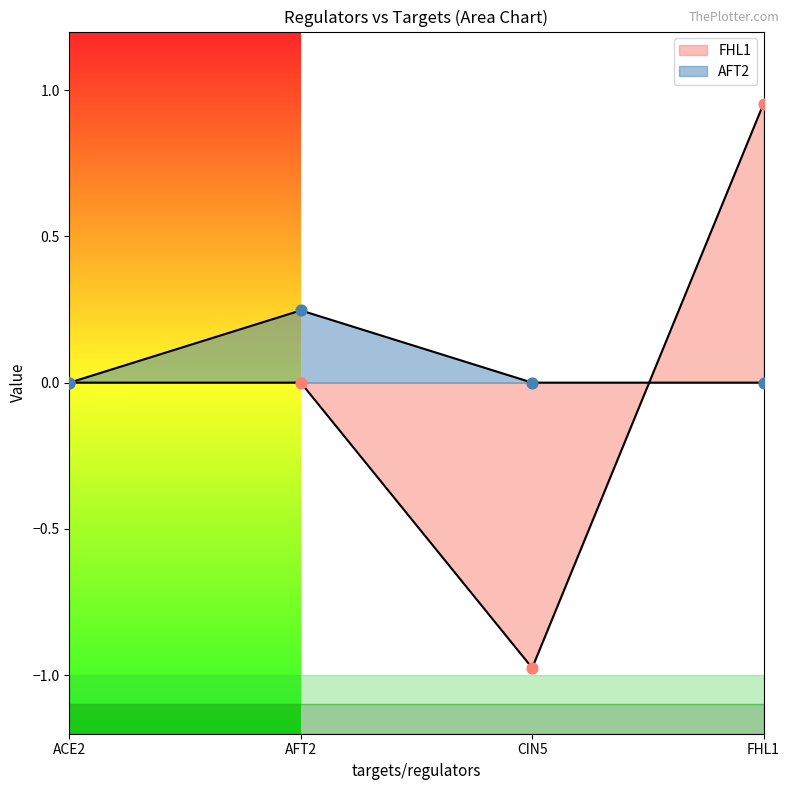

Which series has the largest total across all categories?

AFT2